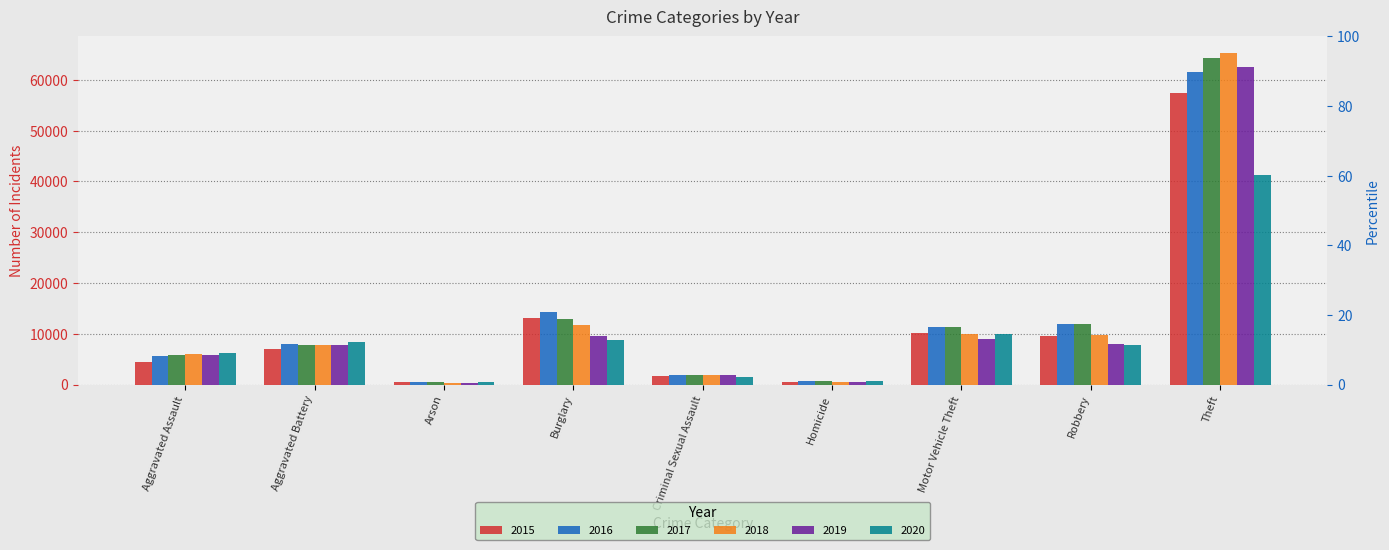

Which category has the lowest value across all series?

Arson